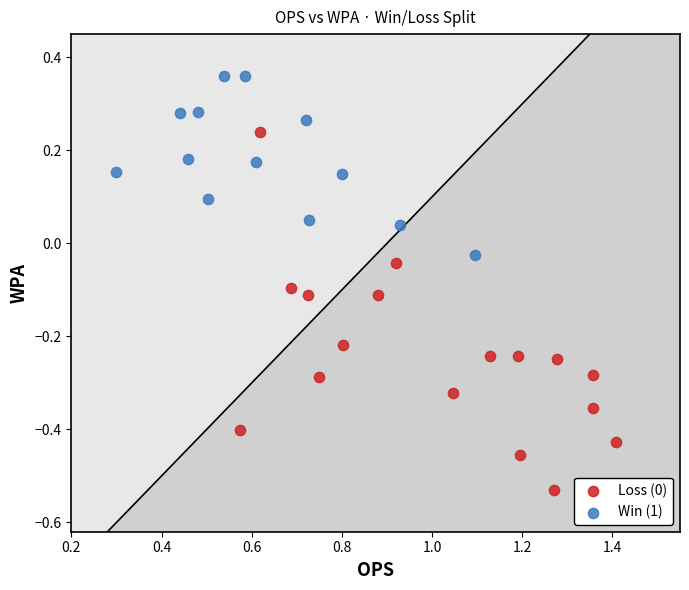

Which series reaches the maximum Y coordinate?

Win (1)